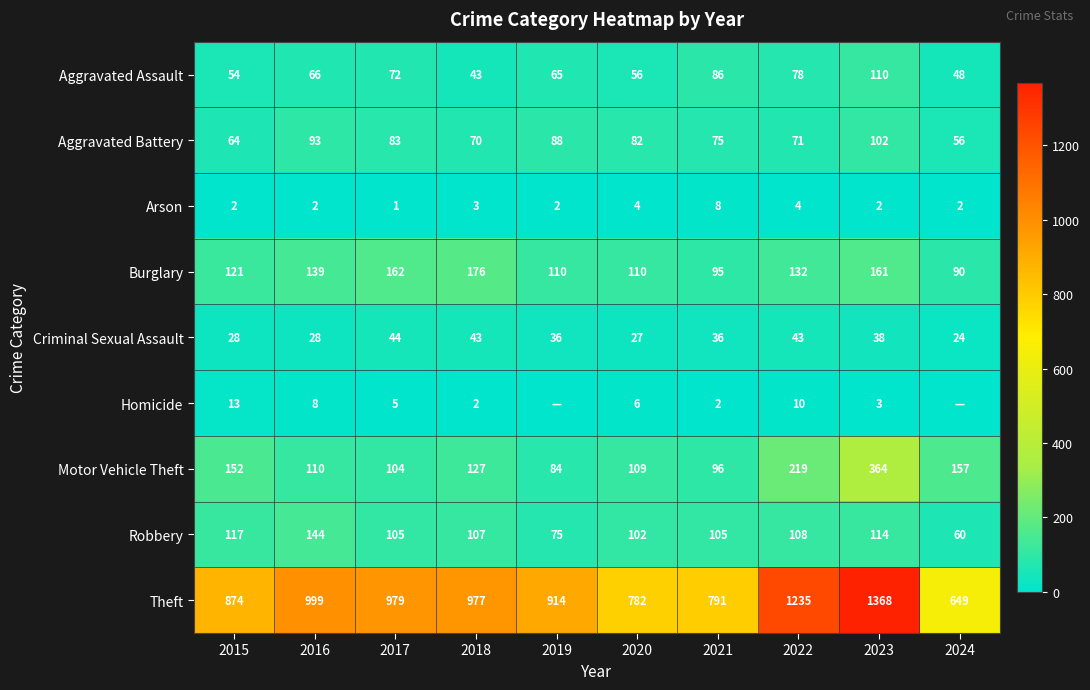

Between 2015 and 2016, which series saw the biggest shift?

Theft